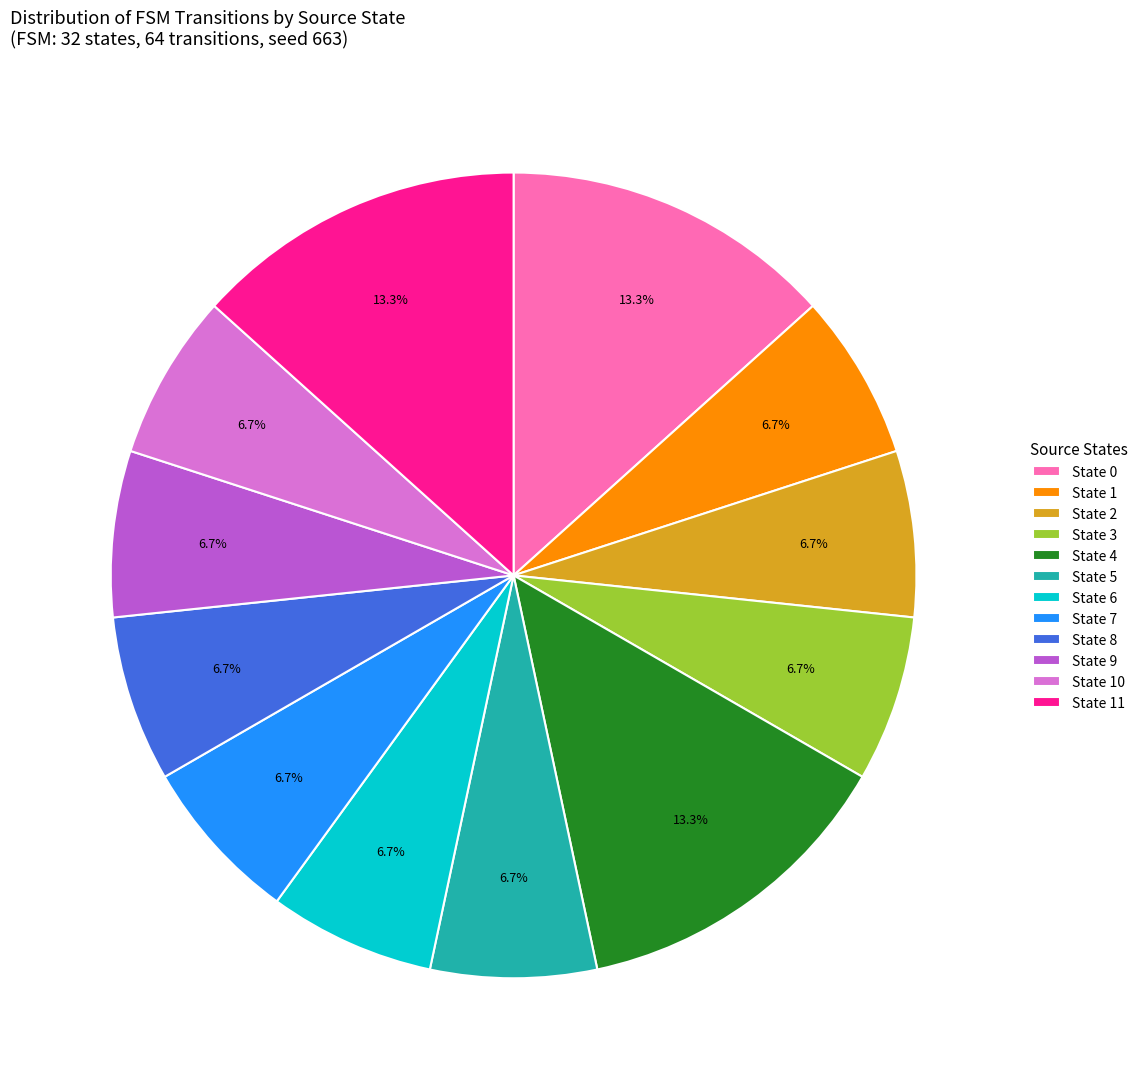

Approximately how many times larger is the value at State 9 compared to State 11?

0.5